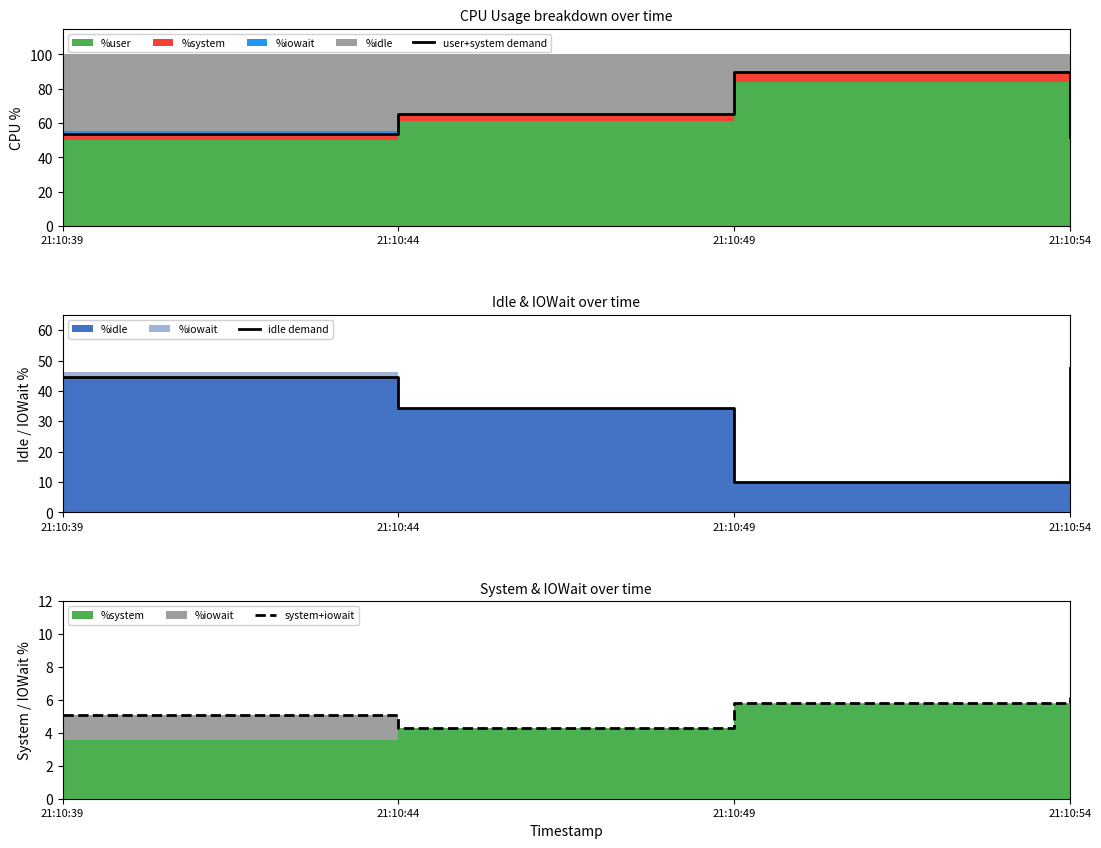

Reading left to right, transcribe all the data shown in this chart.

user+system demand: 21:10:39=53.8	21:10:44=65.5	21:10:49=89.9	21:10:54=52.2
idle demand: 21:10:39=44.7	21:10:44=34.5	21:10:49=10.0	21:10:54=47.7
system+iowait: 21:10:39=5.1	21:10:44=4.3	21:10:49=5.8	21:10:54=6.2